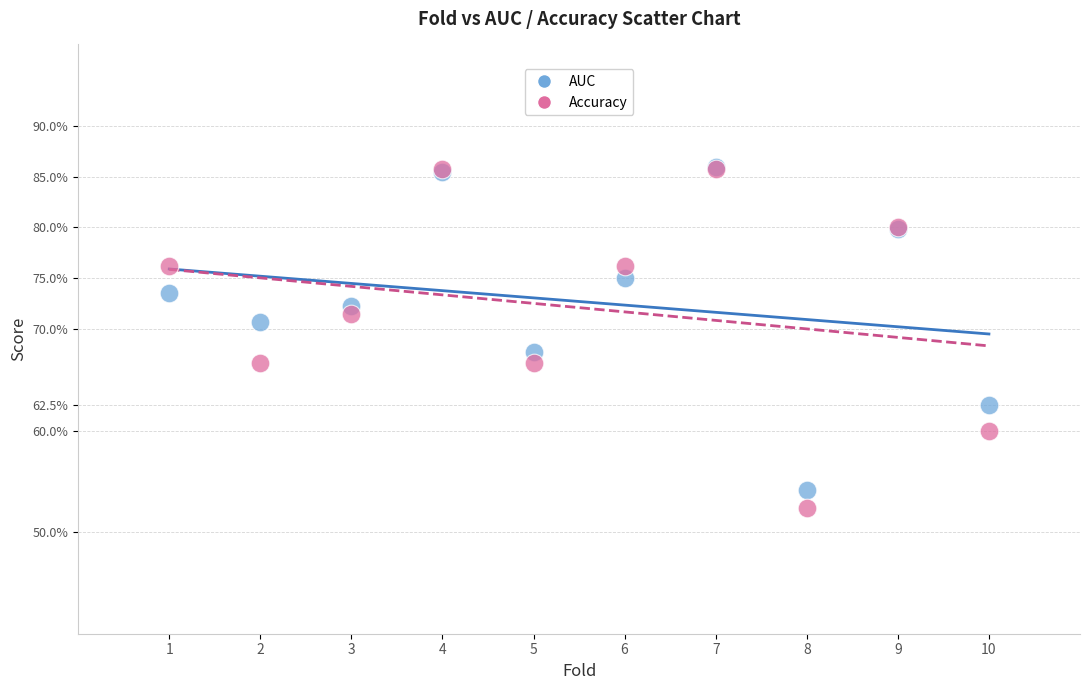

Which series has the largest Y range (max minus min)?

Accuracy